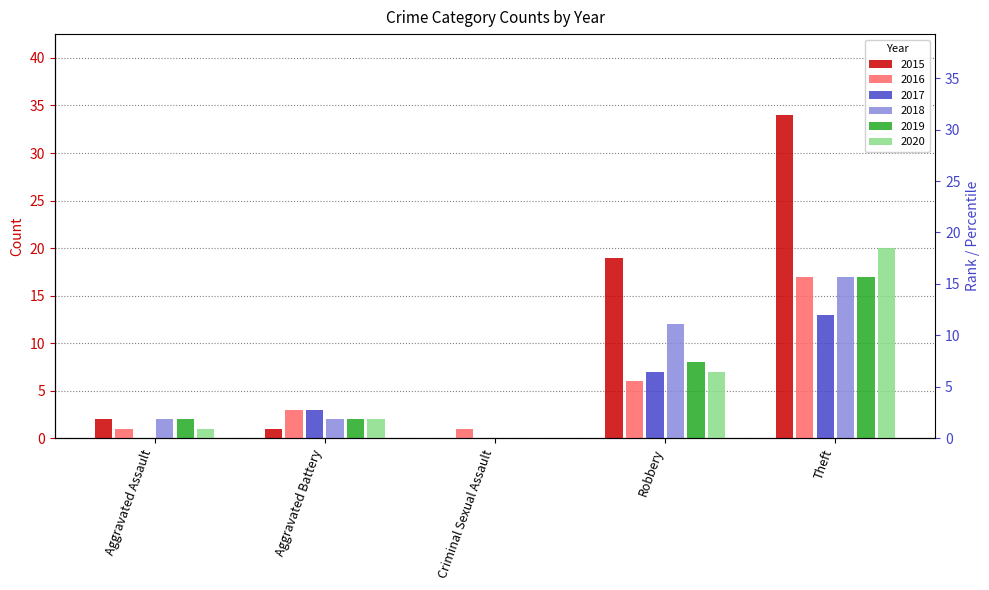

What is the total value across all series at Robbery?

59